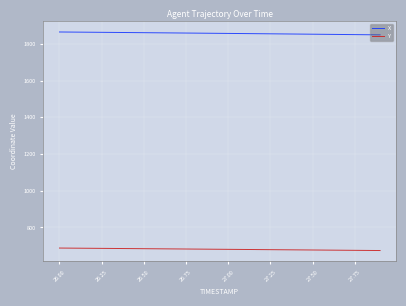

True or false: Y and X cross at least once.

False